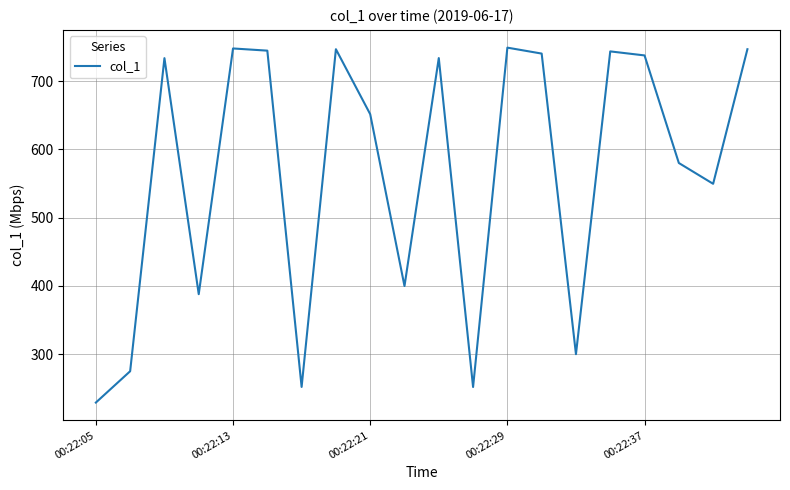

What is the sum of all values?

11297.5